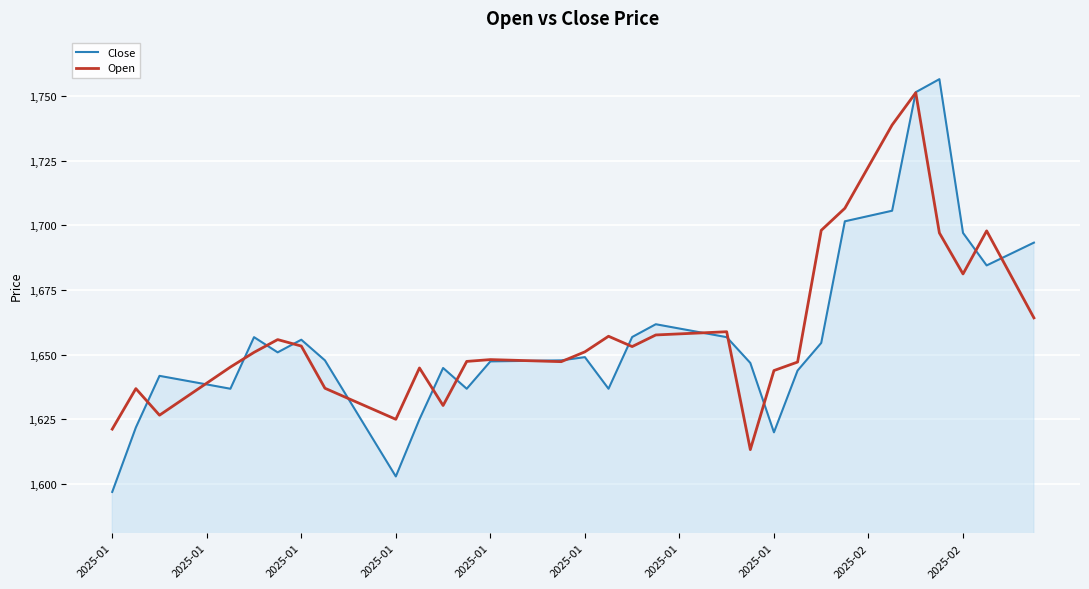

Which series has the widest spread of values?

Close